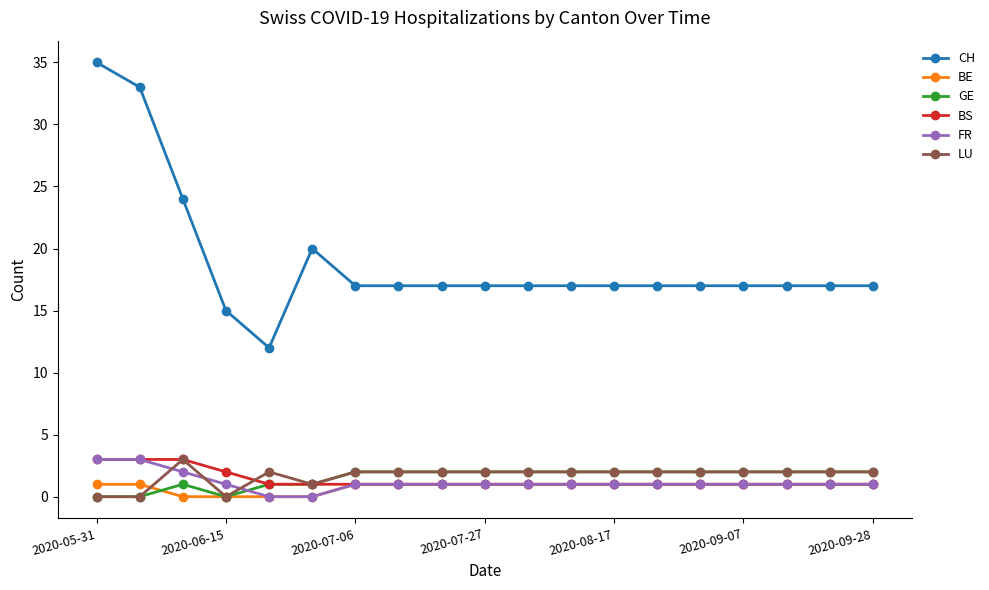

Which series has the largest total across all categories?

CH